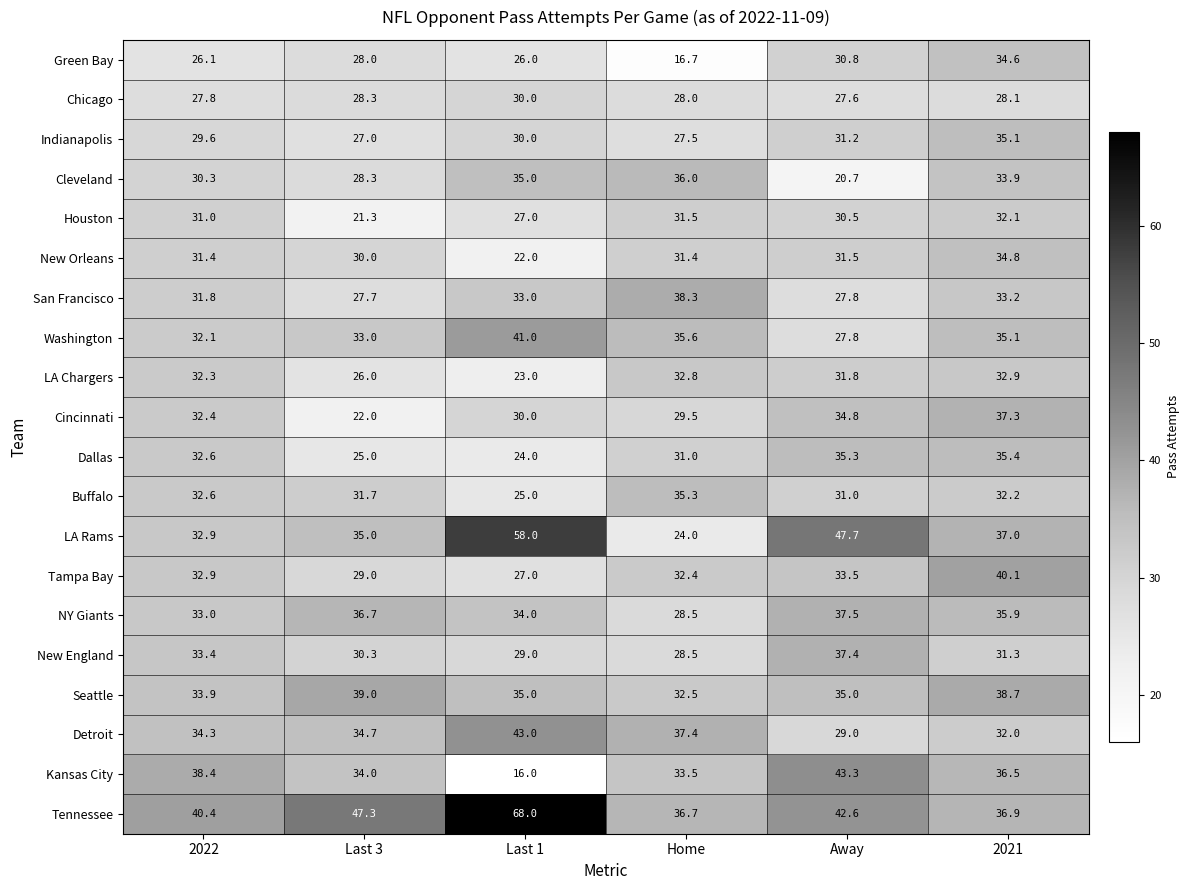

What is the difference between the second highest and second lowest values in the Chicago series?

0.5